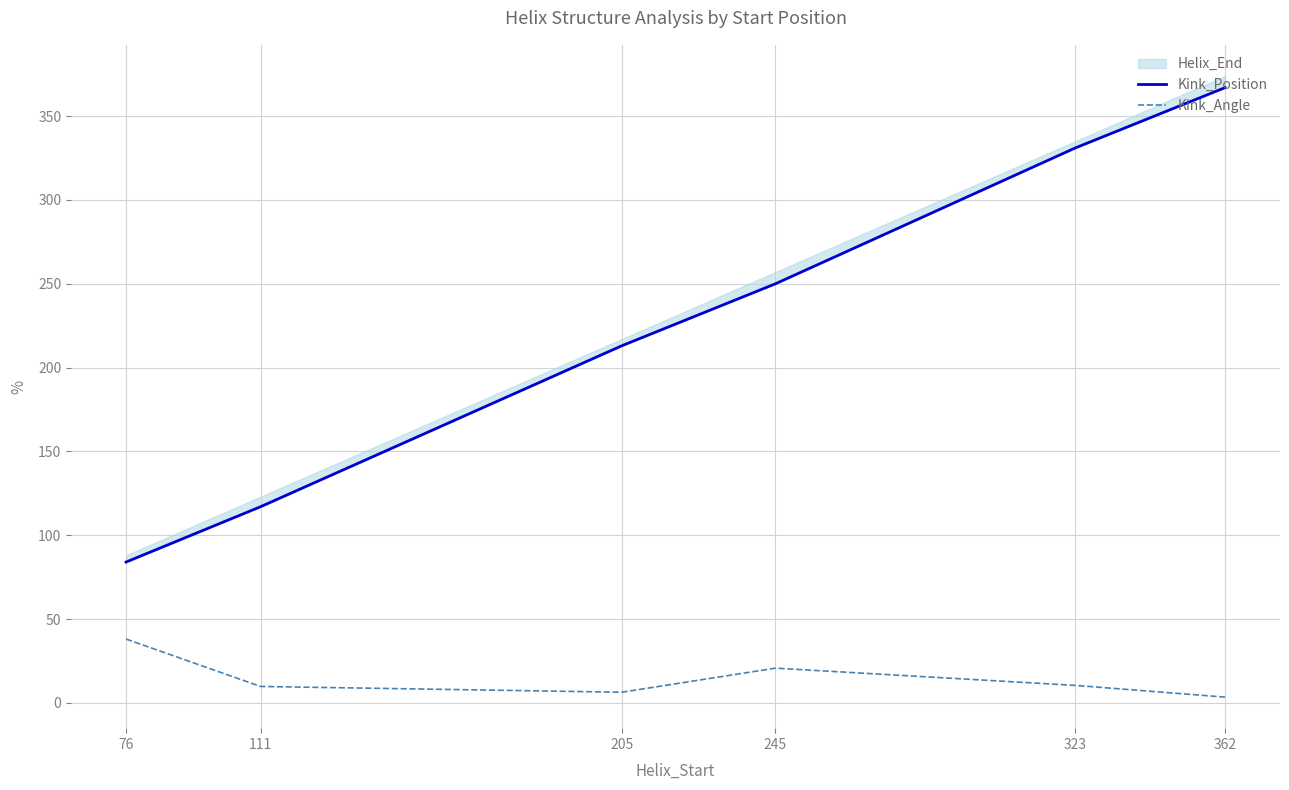

What is the highest value of the Kink_Angle series?

38.1